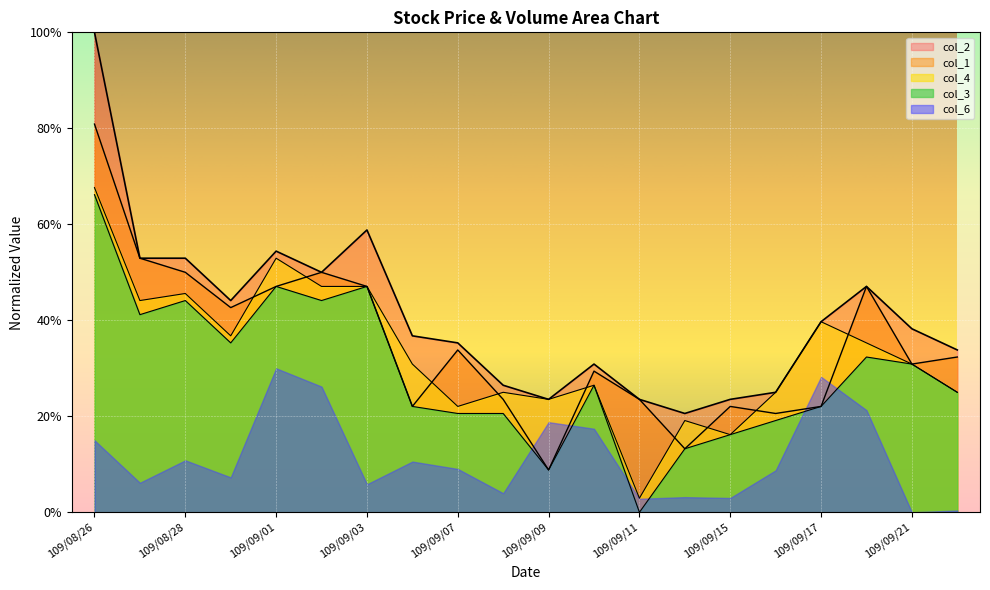

What is the sum of the col_1 values at 109/09/10 and 109/08/28?

0.8